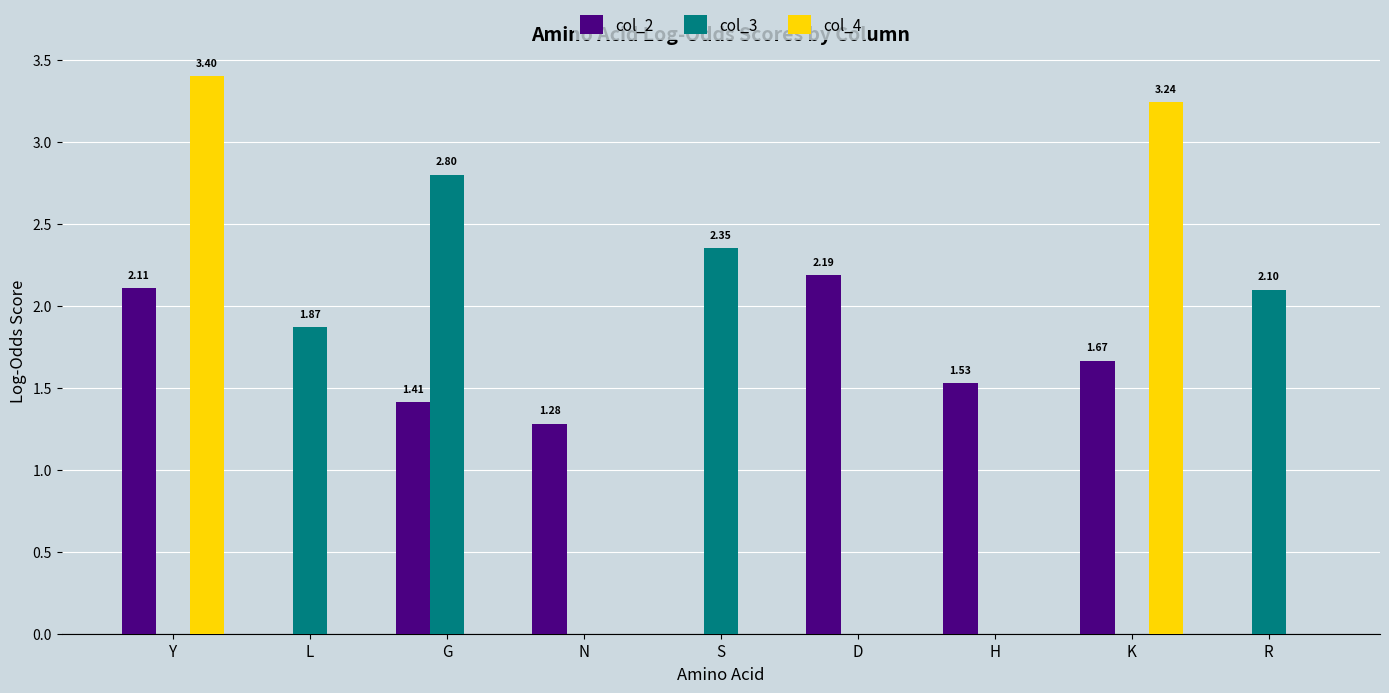

What are all the series names shown in the legend?

col_2, col_3, col_4